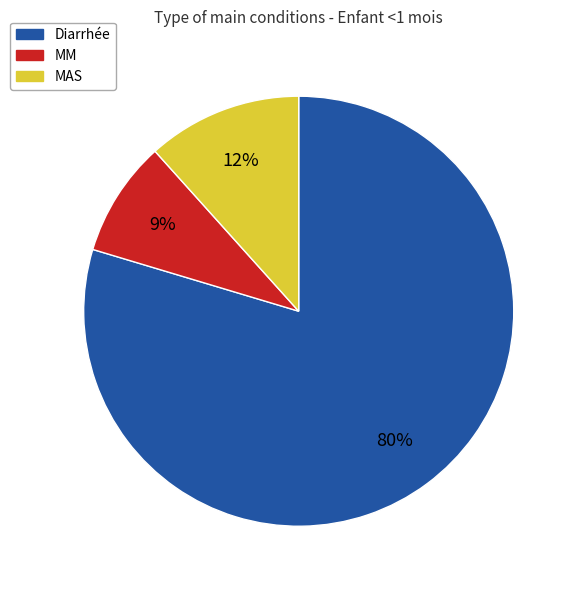

To the nearest percent, what is the average slice percentage?

33%